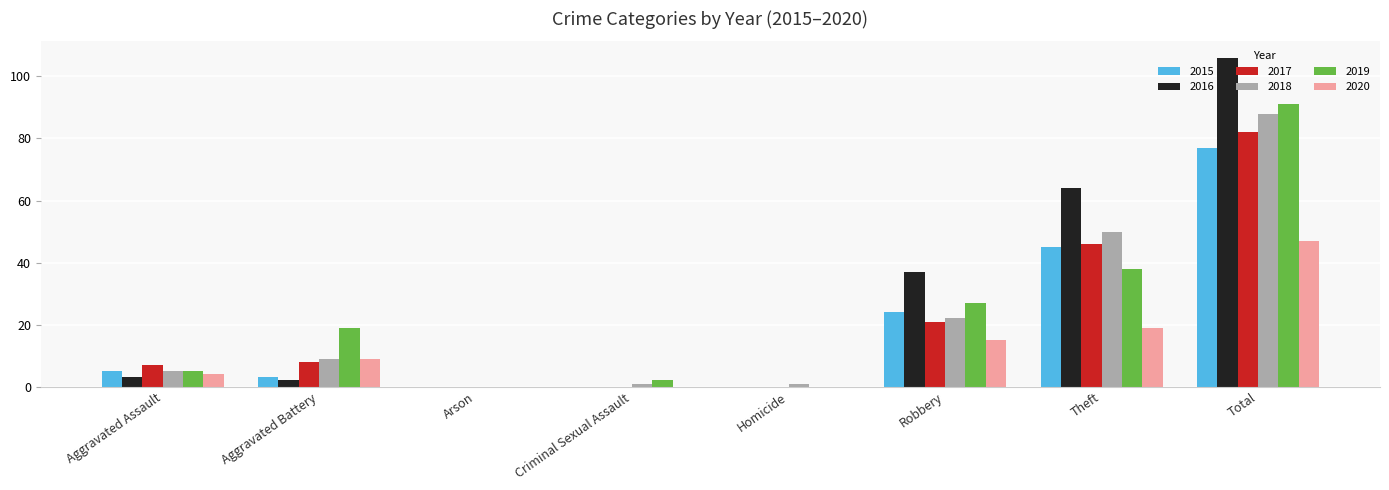

What are all the series names shown in the legend?

2015, 2016, 2017, 2018, 2019, 2020